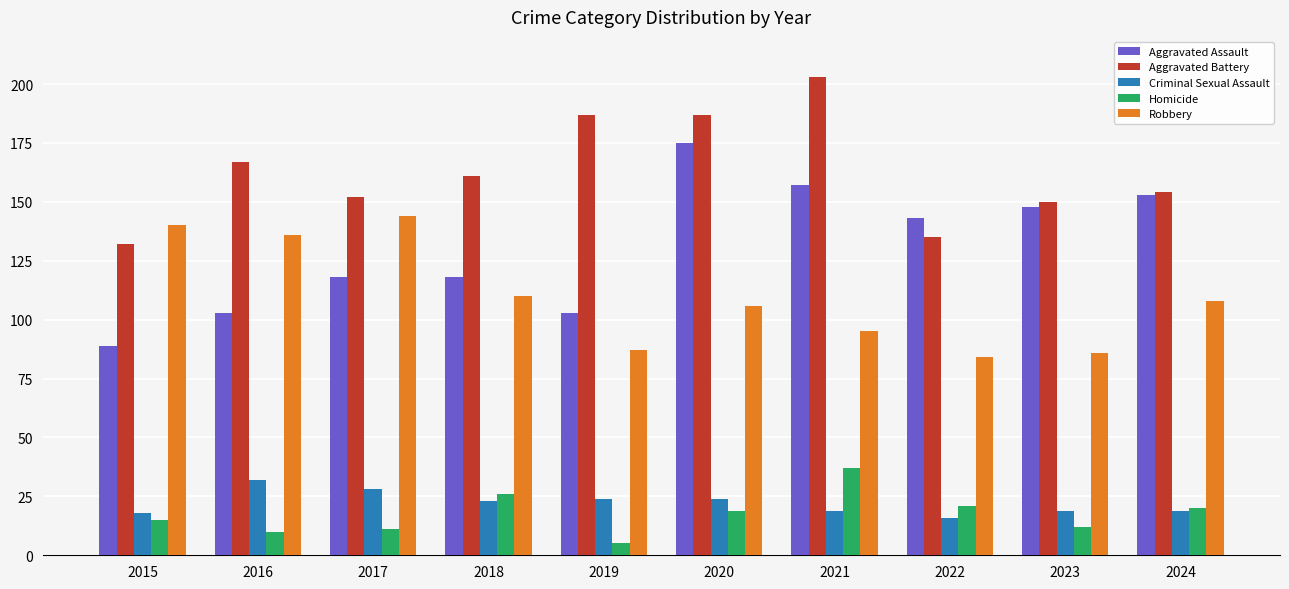

Are the bars grouped side by side (vs. stacked)?

Yes